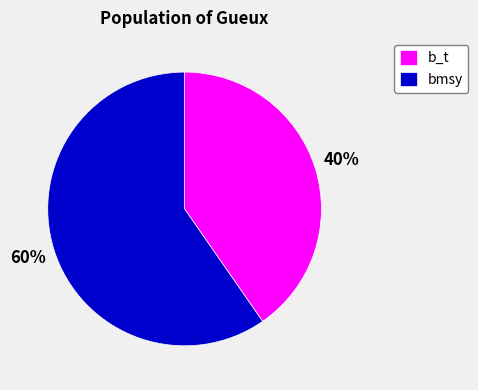

The b_t slice represents 40% of the pie. True or false?

True